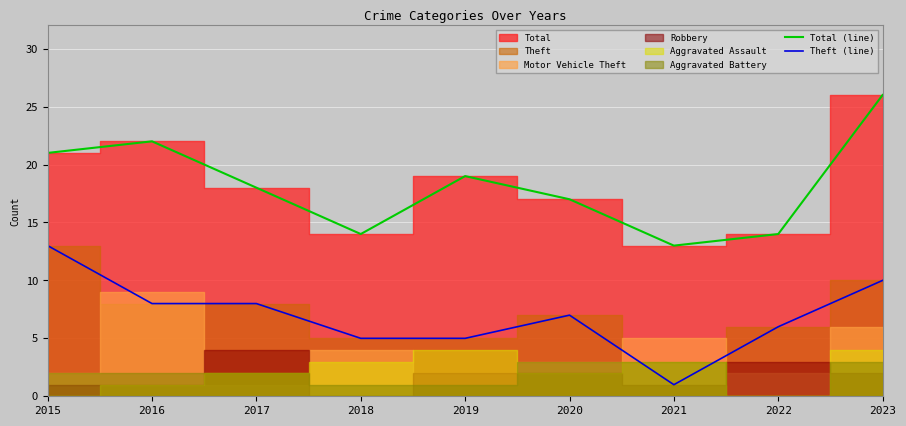

What is the total value across all series at 2023?

36